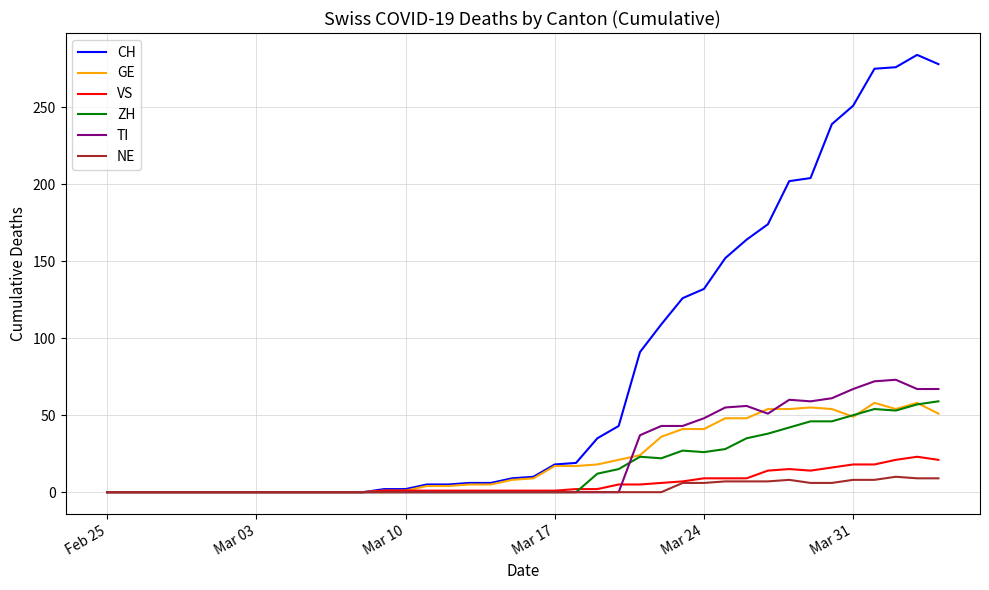

What are all the series names shown in the legend?

CH, GE, VS, ZH, TI, NE